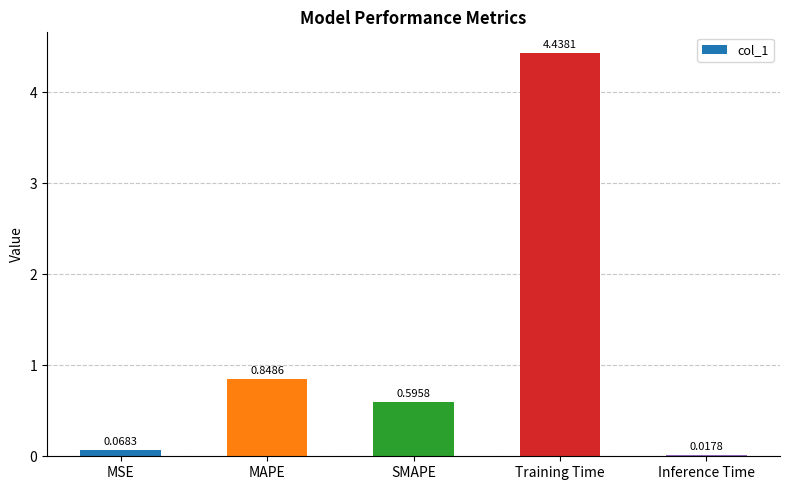

Does the chart contain stacked bars?

No